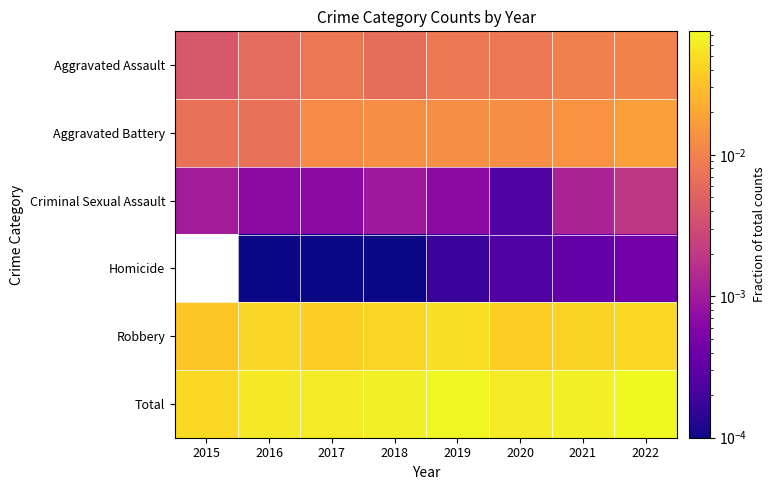

Reading left to right, transcribe all the data shown in this chart.

Aggravated Assault: 2015=0.0	2016=0.0	2017=0.0	2018=0.0	2019=0.0	2020=0.0	2021=0.0	2022=0.0
Aggravated Battery: 2015=0.0	2016=0.0	2017=0.0	2018=0.0	2019=0.0	2020=0.0	2021=0.0	2022=0.0
Criminal Sexual Assault: 2015=0.0	2016=0.0	2017=0.0	2018=0.0	2019=0.0	2020=0.0	2021=0.0	2022=0.0
Homicide: 2015=0.0	2016=0.0	2017=0.0	2018=0.0	2019=0.0	2020=0.0	2021=0.0	2022=0.0
Robbery: 2015=0.0	2016=0.0	2017=0.0	2018=0.0	2019=0.0	2020=0.0	2021=0.0	2022=0.0
Total: 2015=0.0	2016=0.1	2017=0.1	2018=0.1	2019=0.1	2020=0.1	2021=0.1	2022=0.1